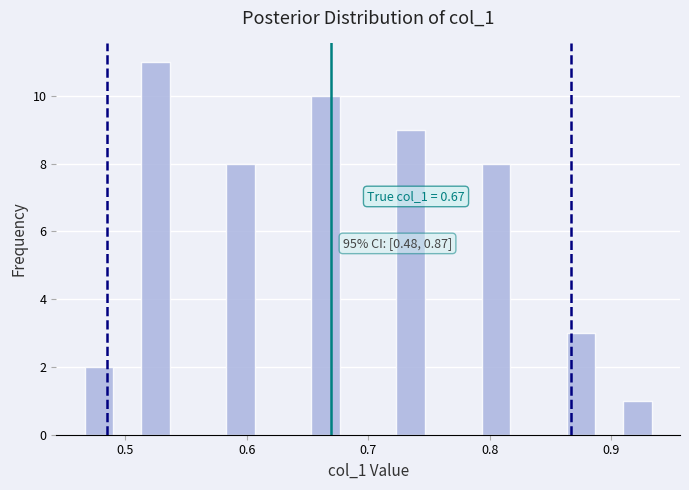

Read against the x-axis, roughly where is the centre of the tallest bar?

0.53